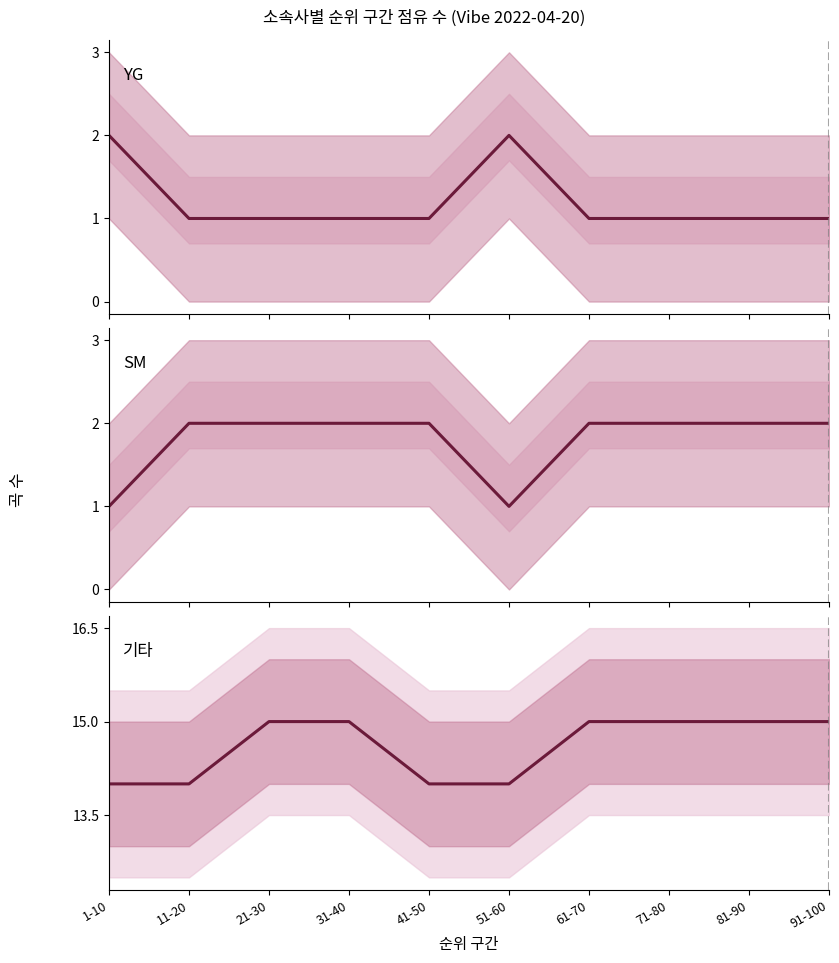

Which series has the largest total across all categories?

기타